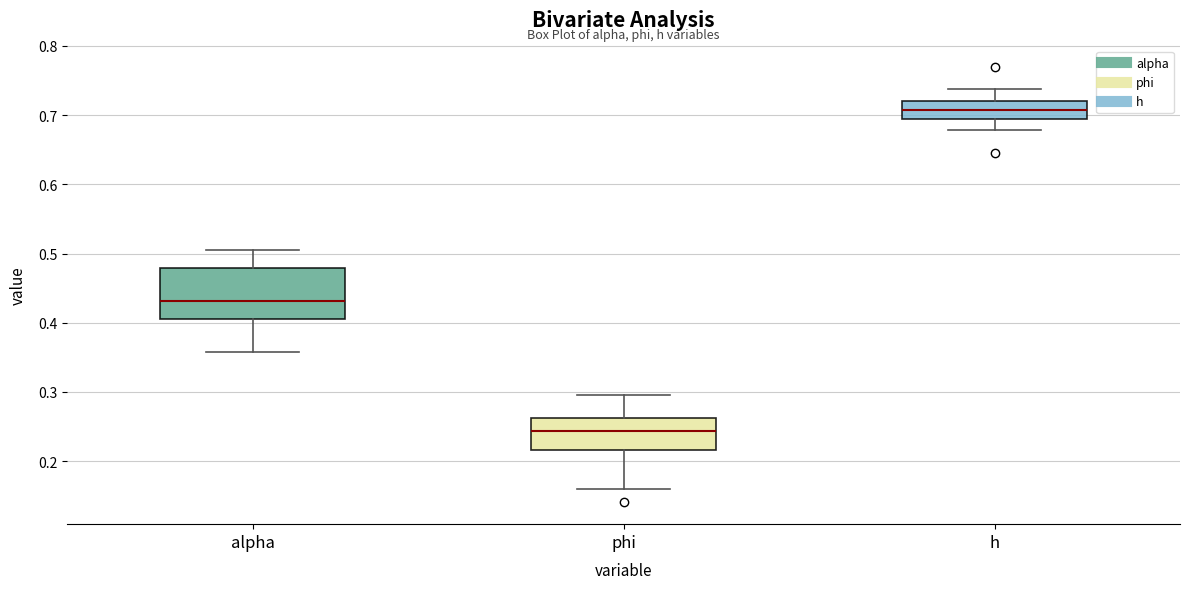

Which box is the tallest, from its lower edge to its upper edge?

alpha